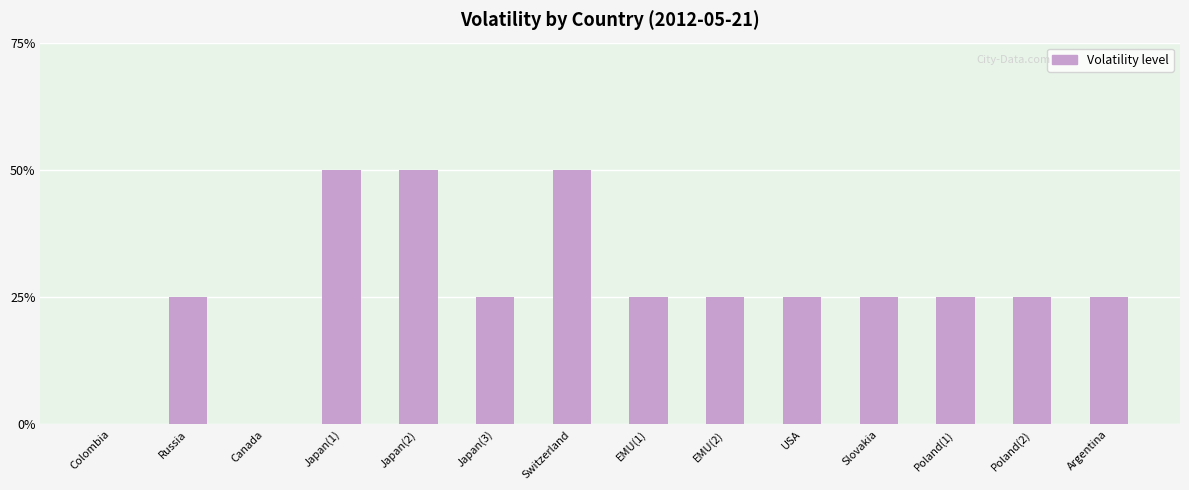

Reading right to left, extract all data points from this chart.

1	1	1	1	1	1	1	2	1	2	2	0	1	0